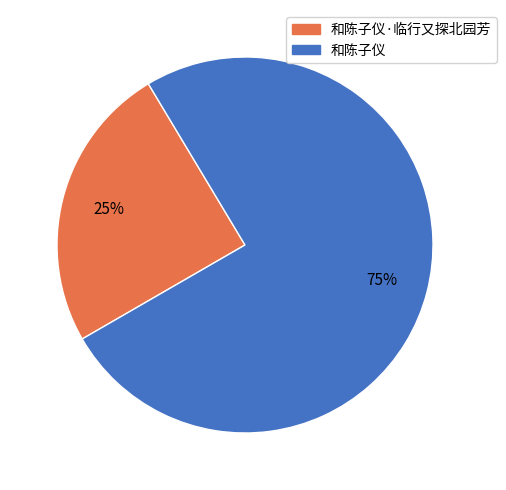

Does any single category account for the majority?

Yes